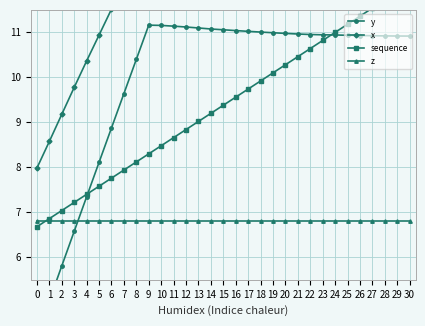

Which has a higher value, 16 or 24?

16